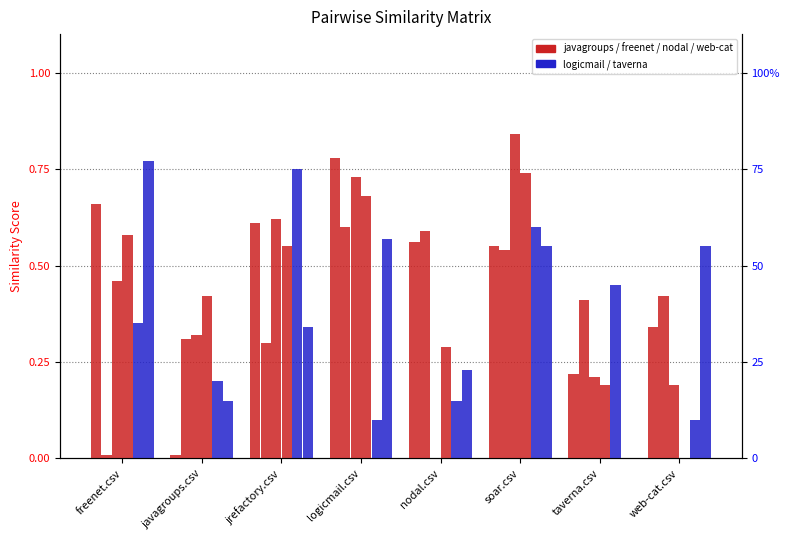

Which series has the largest range (max minus min)?

nodal.csv